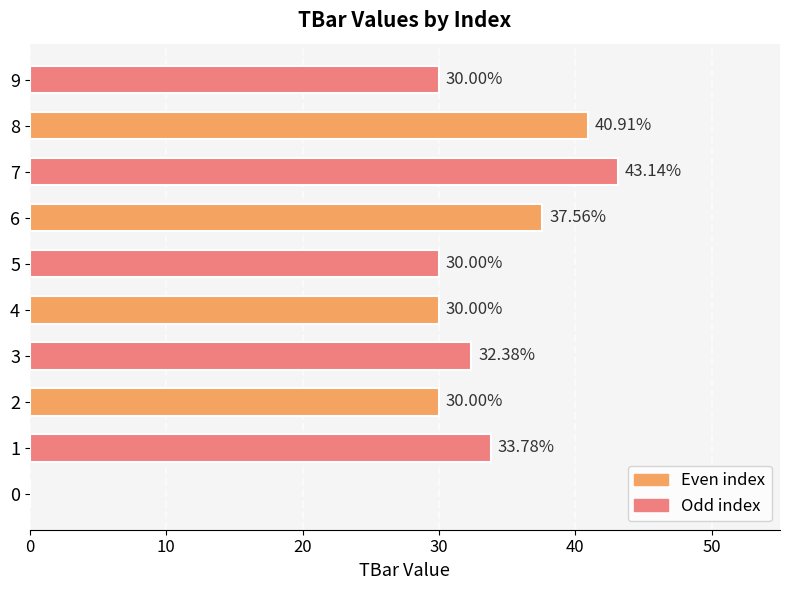

Between 4 and 6, which is larger?

6